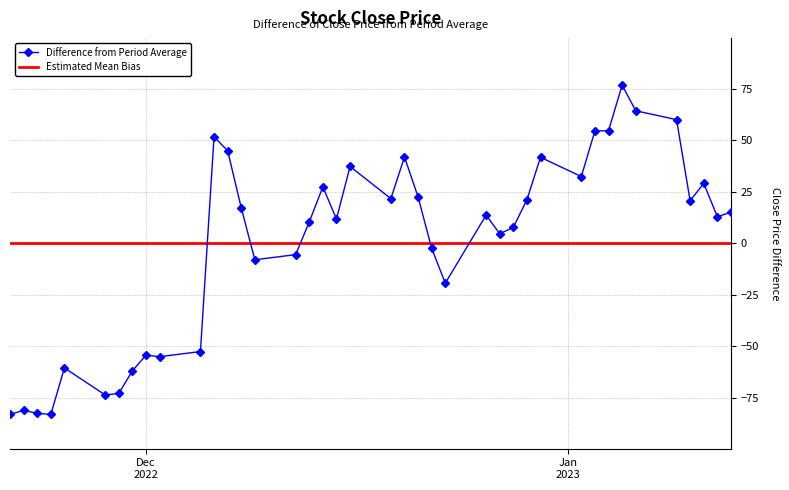

What is the value of the Difference from Period Average point at the 40th from the left?

15.1